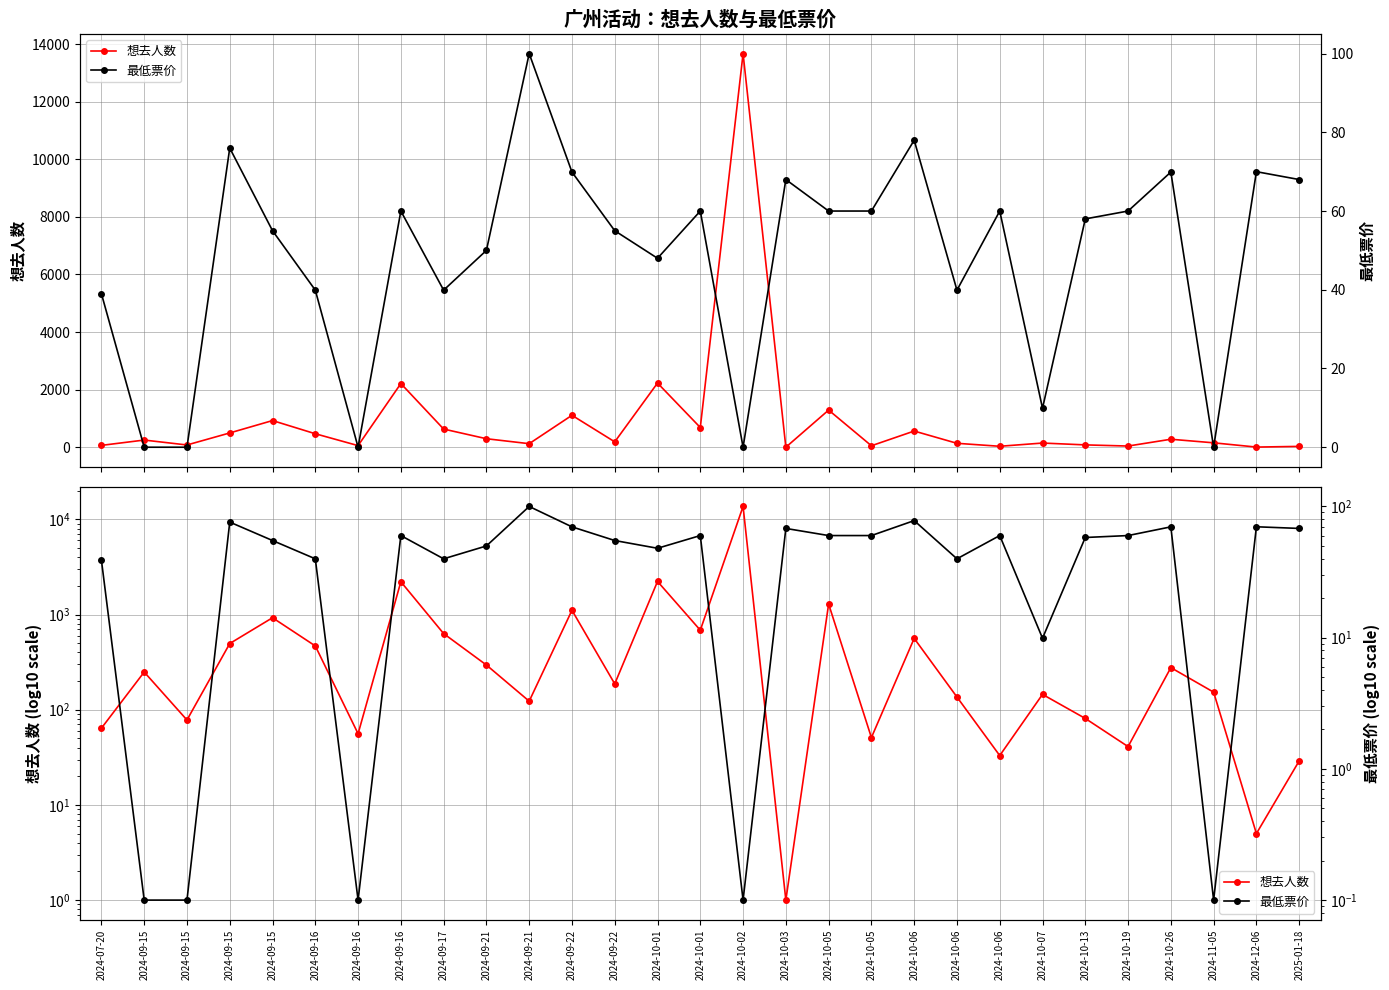

Where do 最低票价 and 想去人数 first cross each other?

2024-10-02 and 2024-10-03